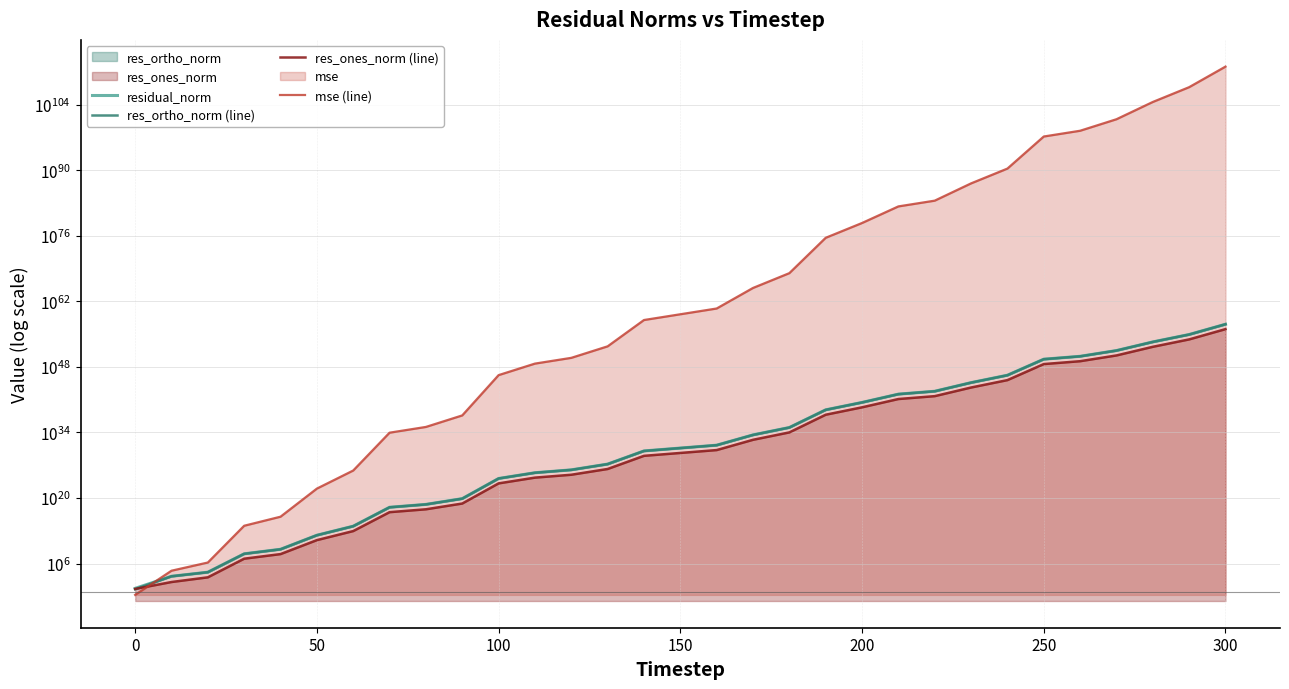

True or false: residual_norm and res_ortho_norm (line) intersect in this chart.

False